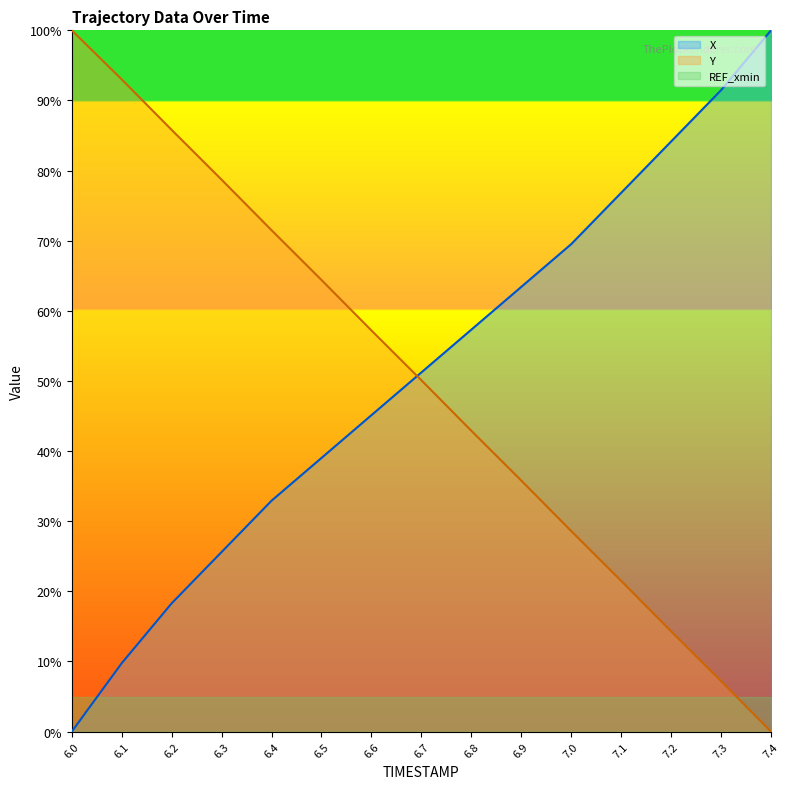

What is the difference between the maximum and second lowest values in the Y series?

92.8